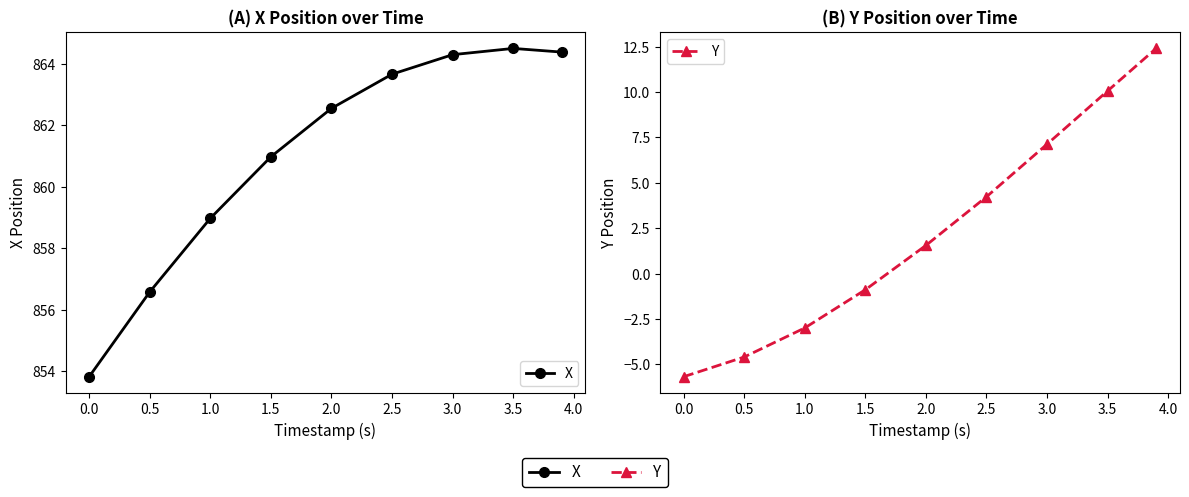

True or false: Y has a value of -6.5 at 0.5.

False